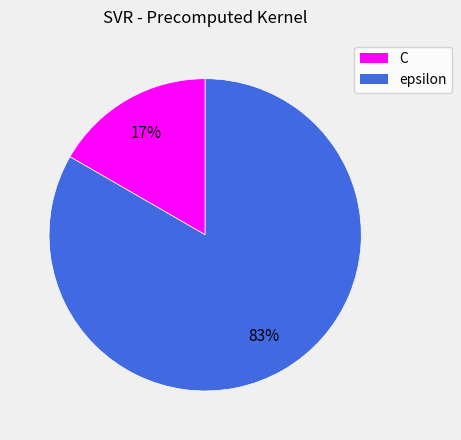

Combined, do C and epsilon account for over 50%?

Yes